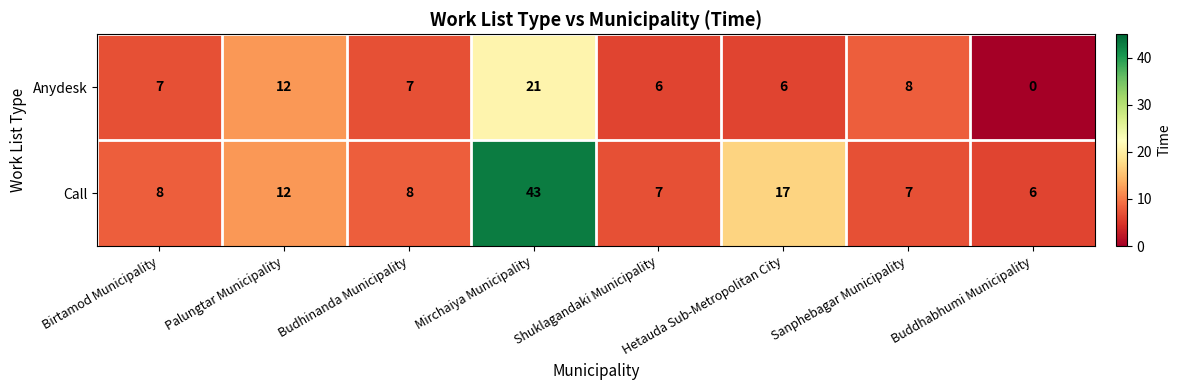

Which series changed the most between Mirchaiya Municipality and Shuklagandaki Municipality?

Call